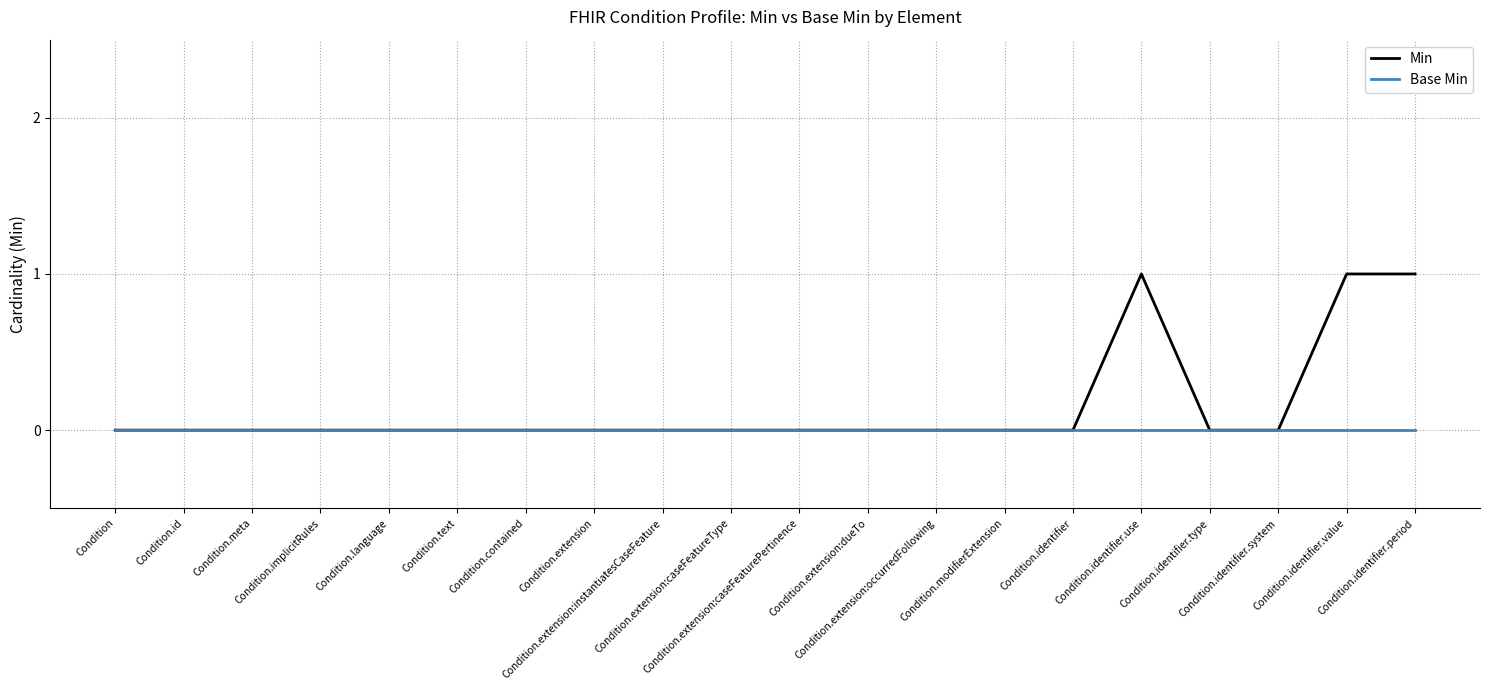

Count the Min values in the range 0 to 1.

20